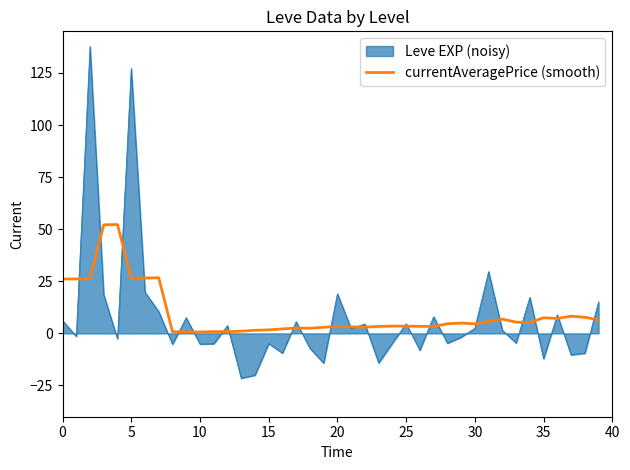

Does the chart have visible grid lines?

No